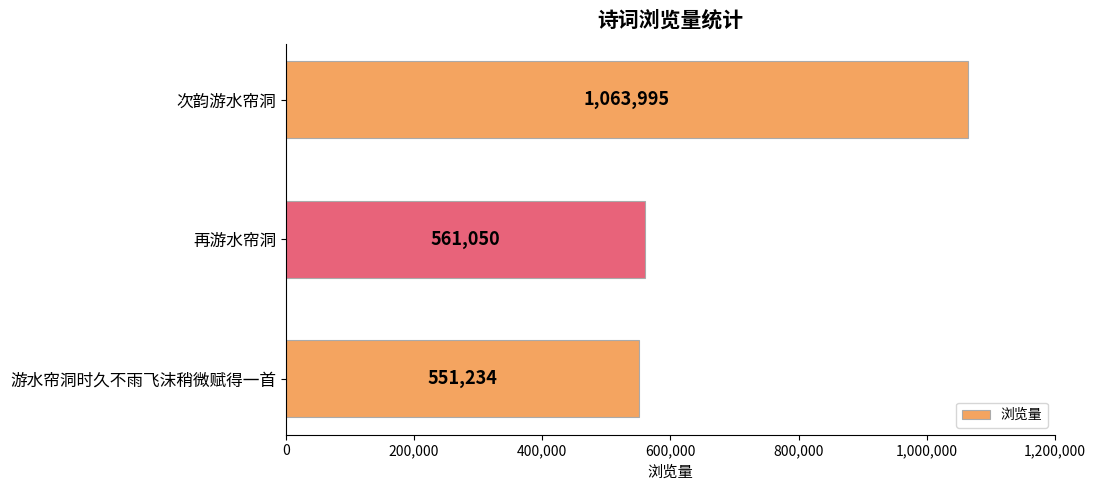

How many bars are there in total?

3